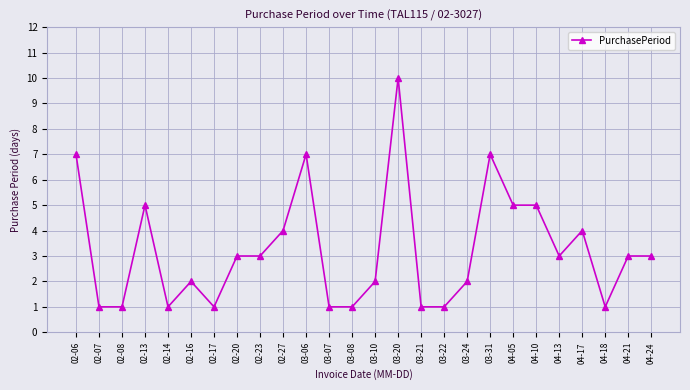

What is the sum of the values at 02-07 and 02-16?

3